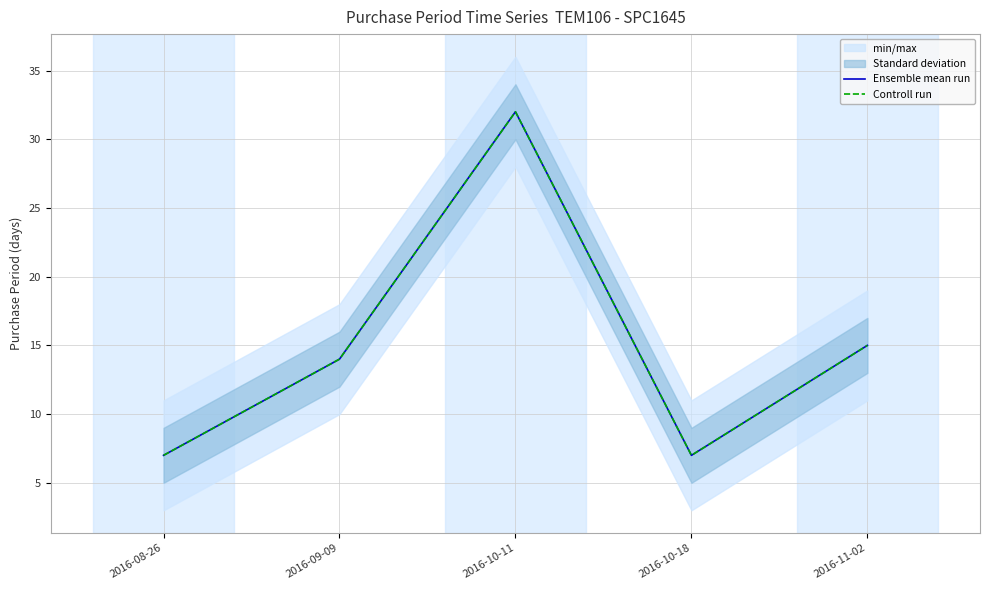

True or false: Controll run and Ensemble mean run intersect in this chart.

False